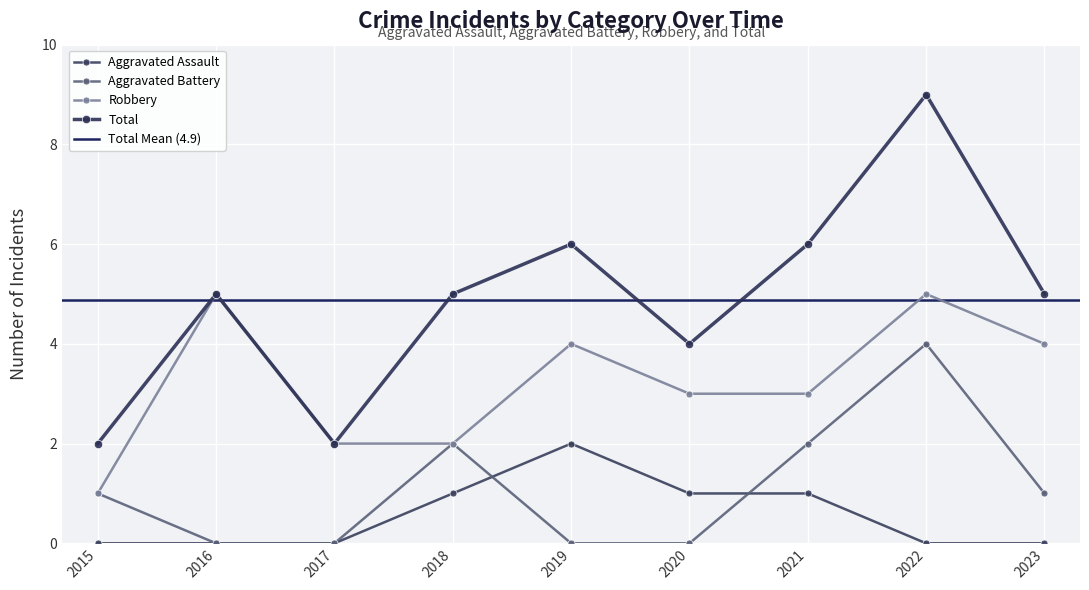

True or false: Aggravated Battery and Total cross at least once.

False